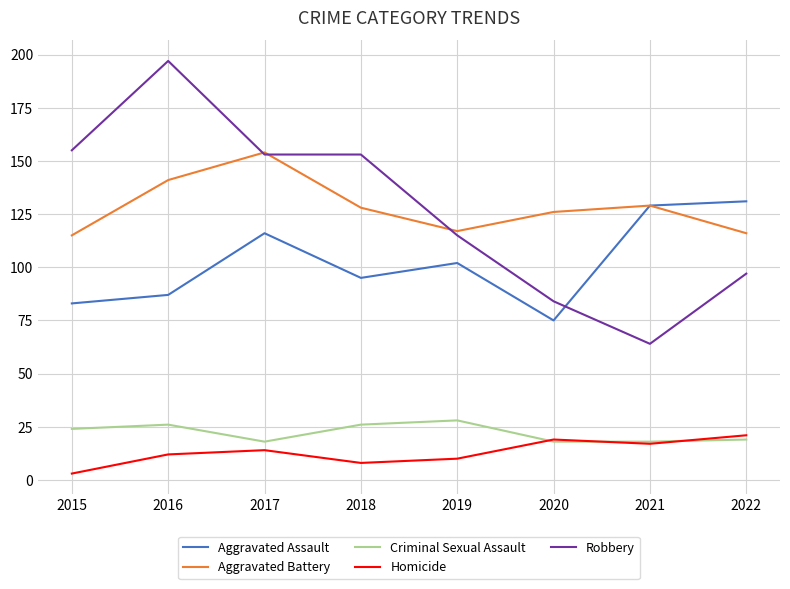

Is it true that Aggravated Battery equals 61 at 2019?

False